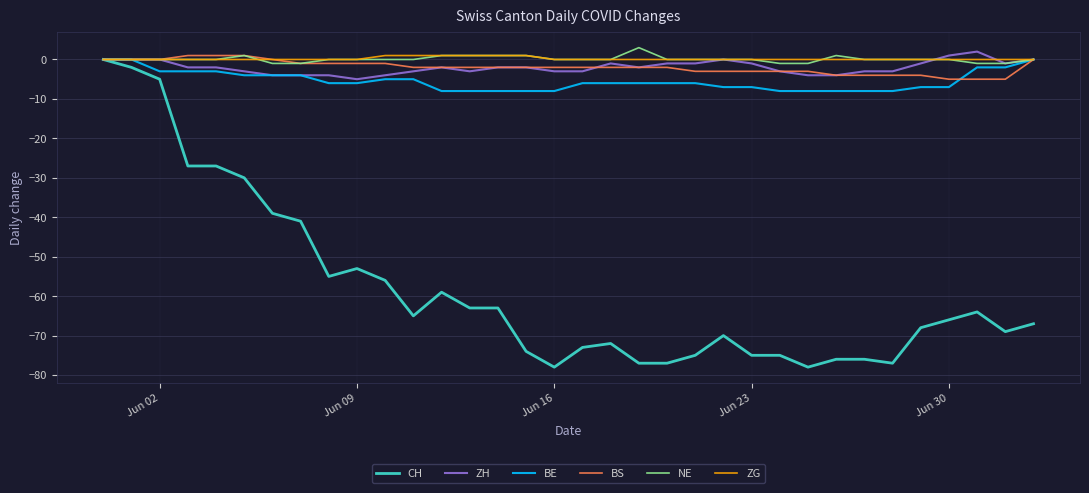

Which series has the widest spread of values?

CH